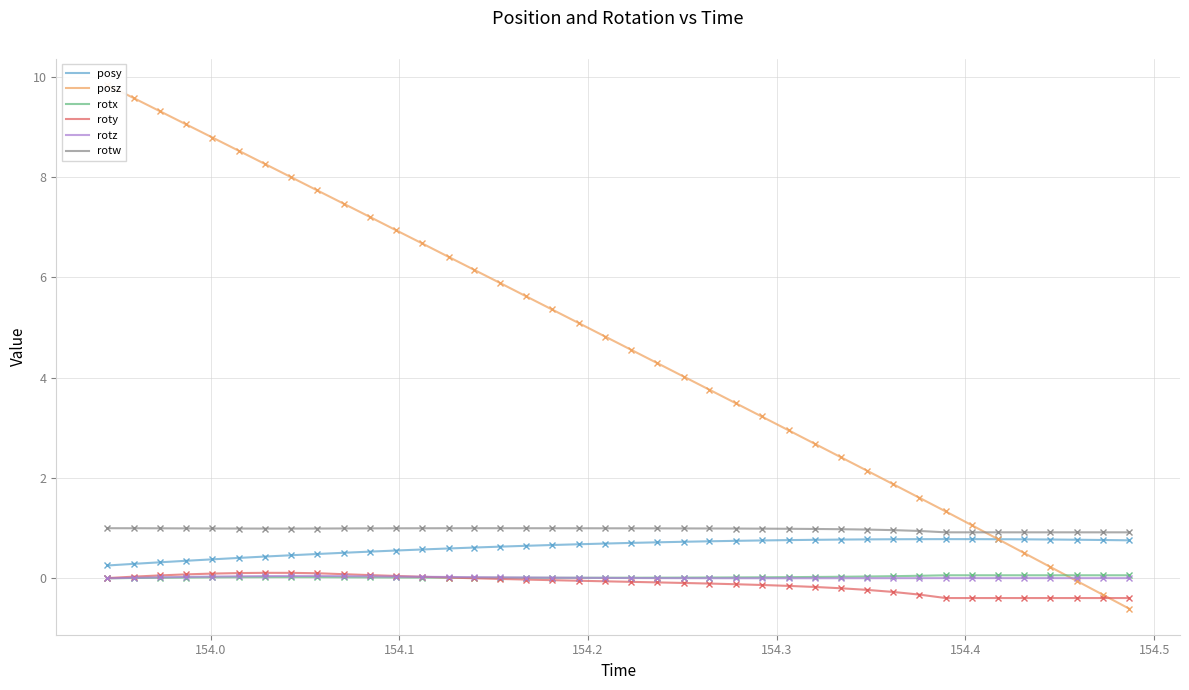

What is the minimum value for rotw?

0.9